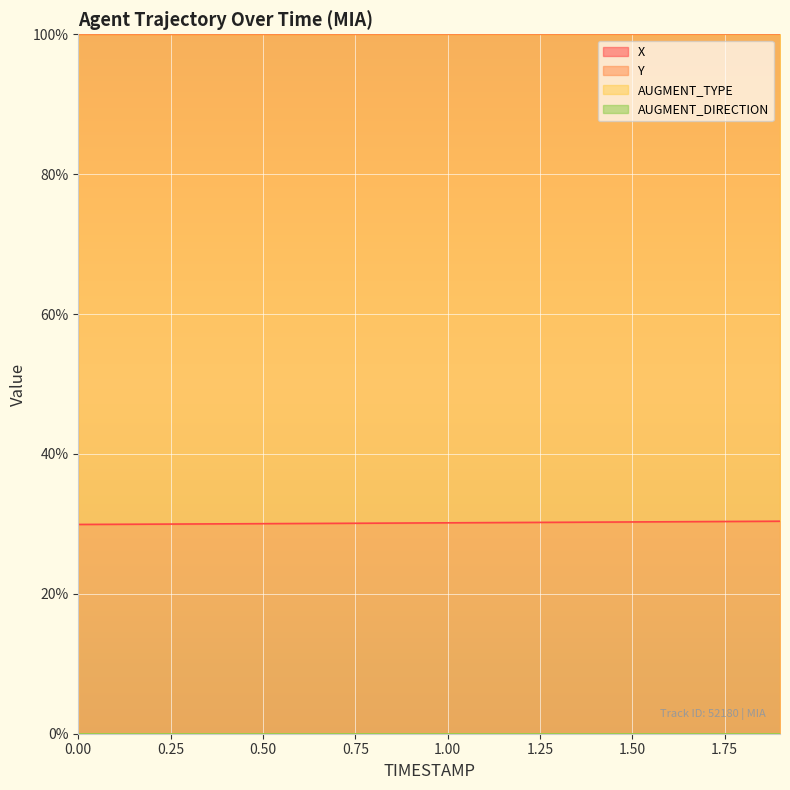

How many lines are shown in the chart?

2